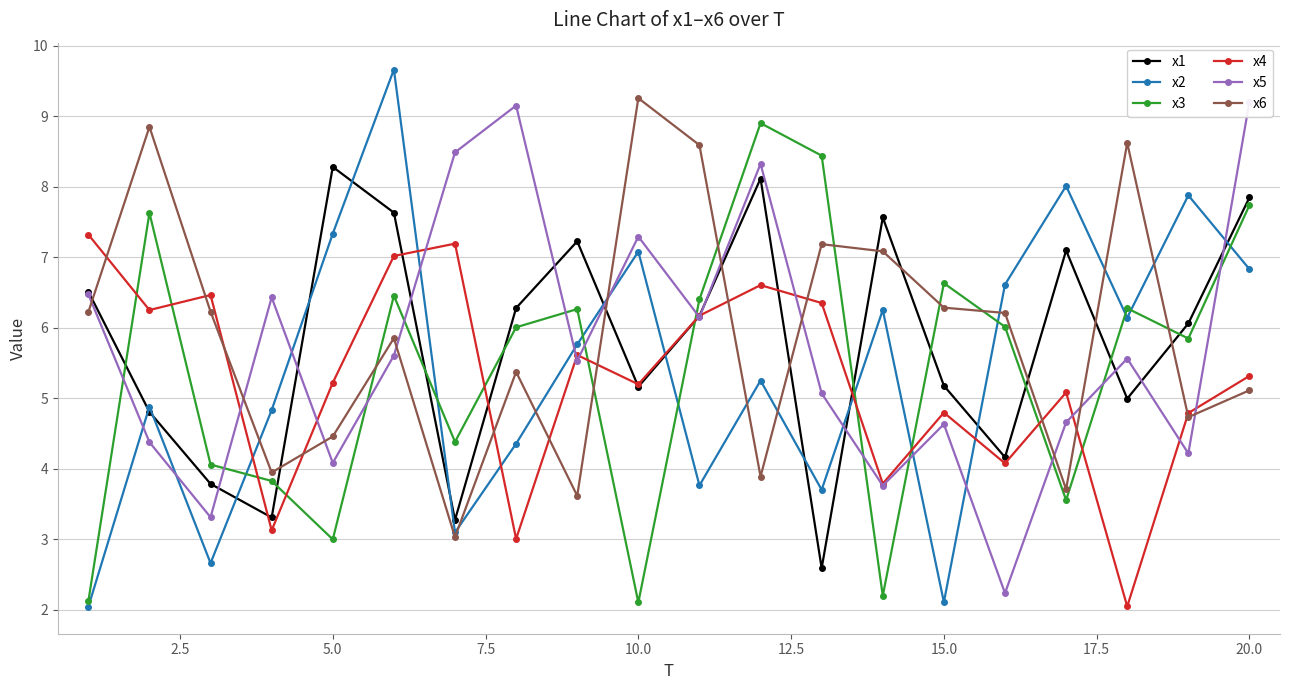

At which category does x1 reach its first local peak?

5.0